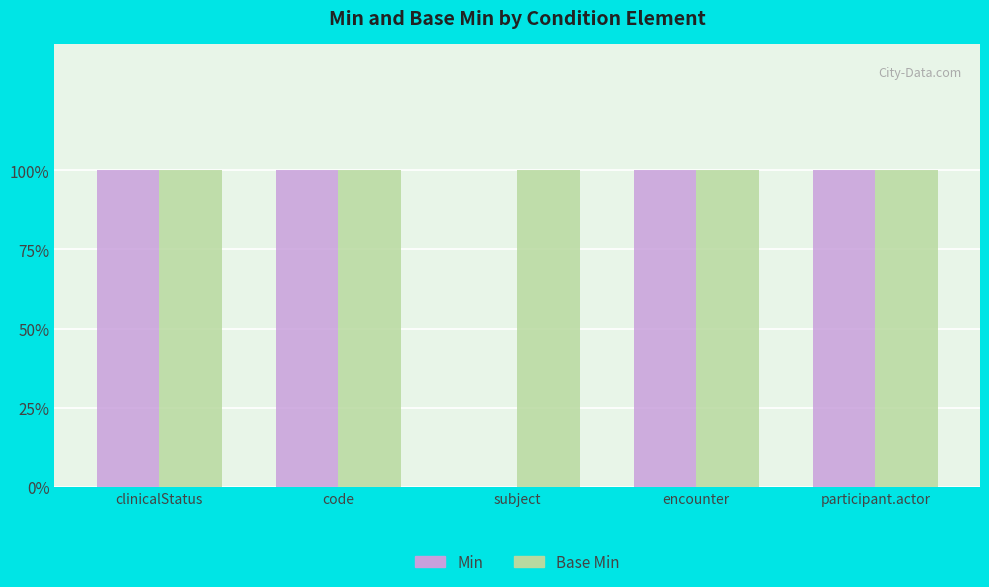

Are the bars grouped side by side (vs. stacked)?

Yes